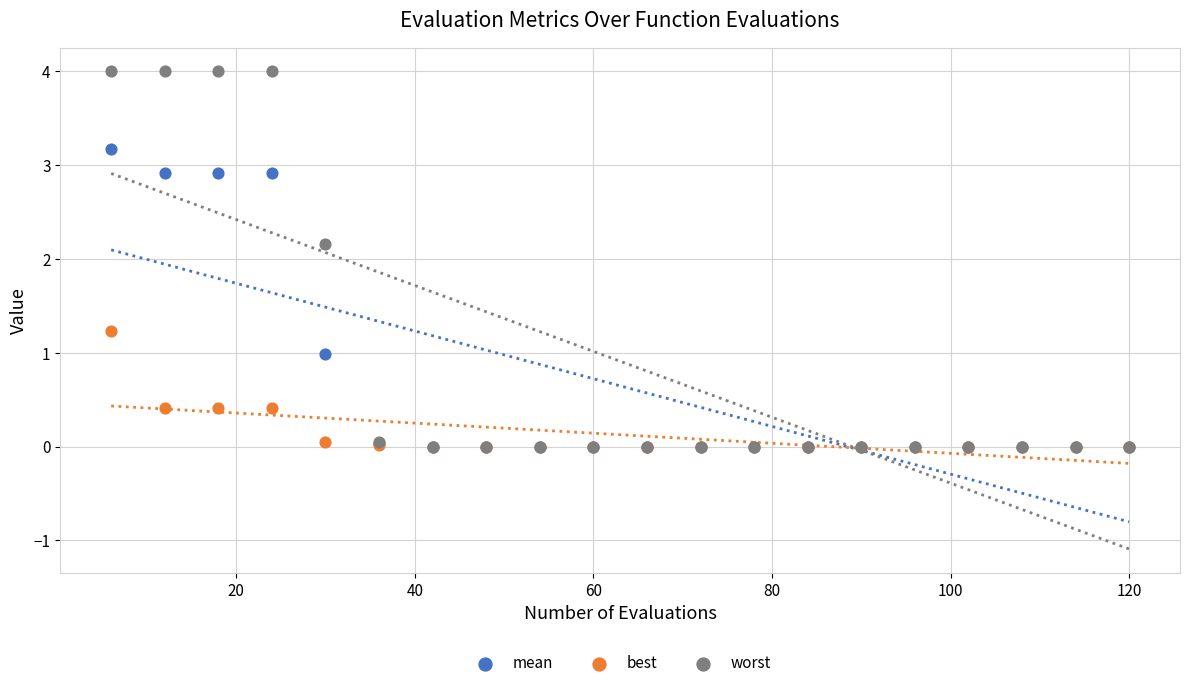

Across all series, what Y value is closest to 2?

2.2